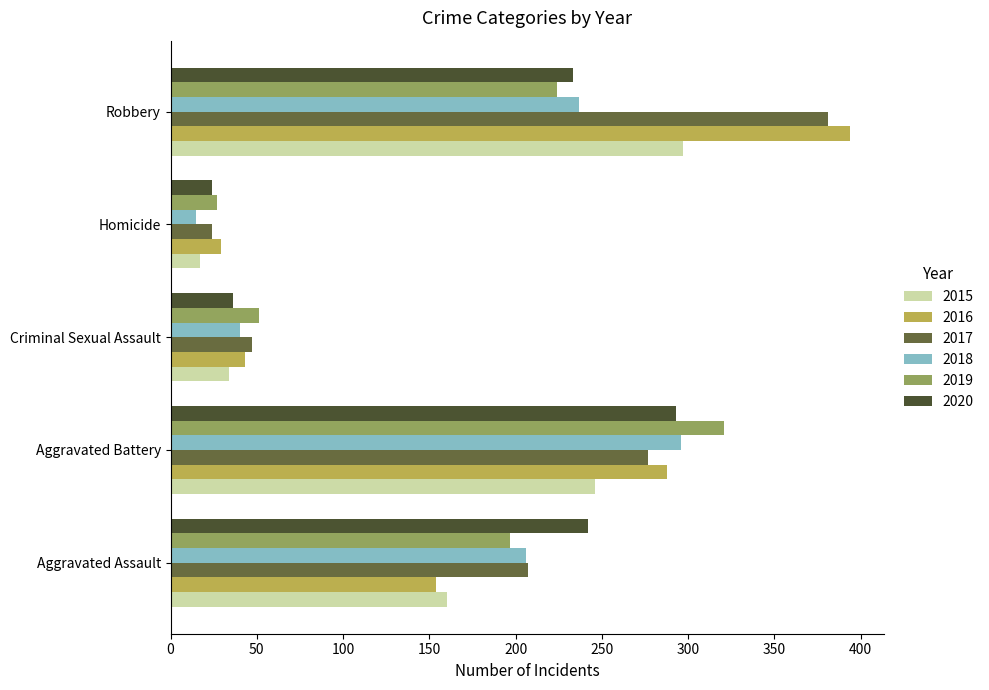

What is the approximate value of 2016 at Aggravated Assault?

154